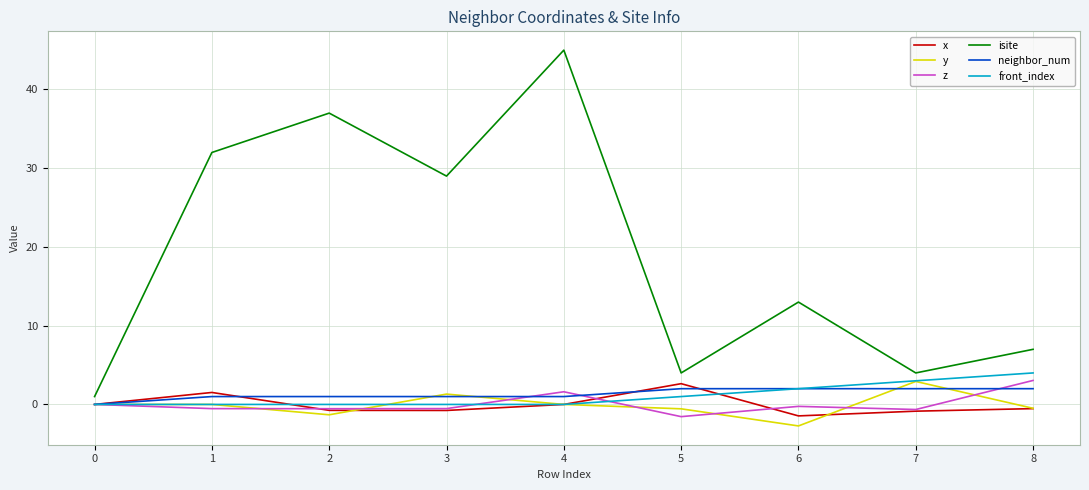

Is it true that isite equals 32.0 at 1?

True